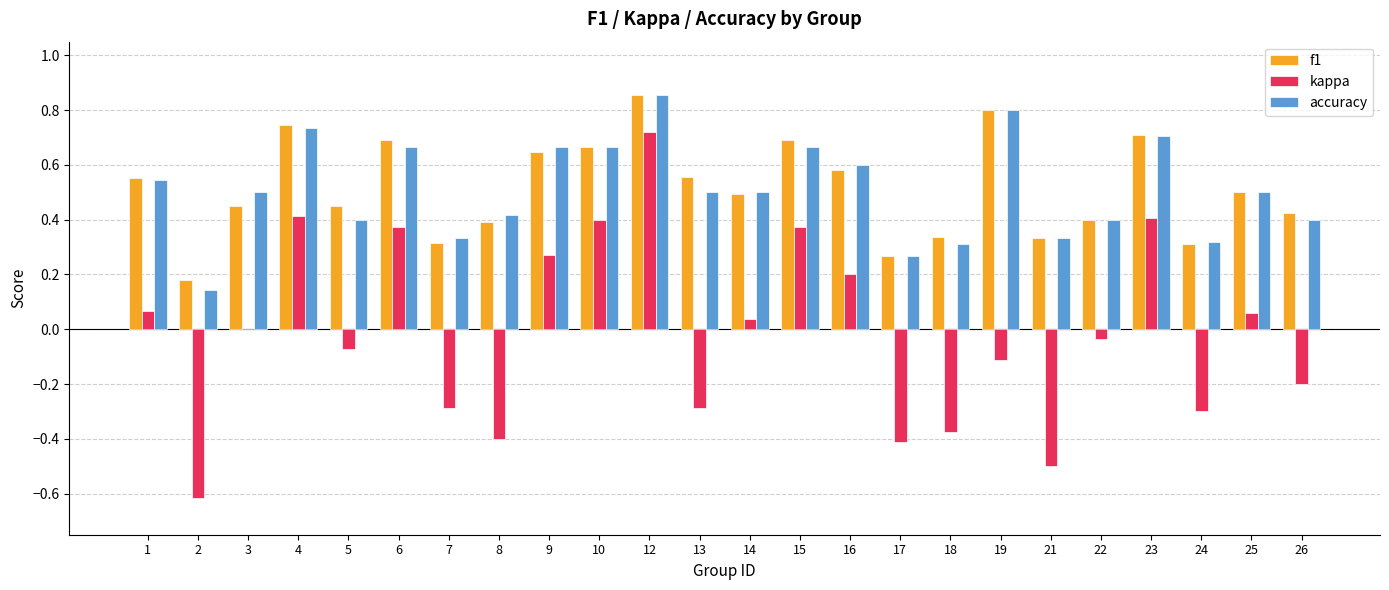

What are all the series names shown in the legend?

f1, kappa, accuracy